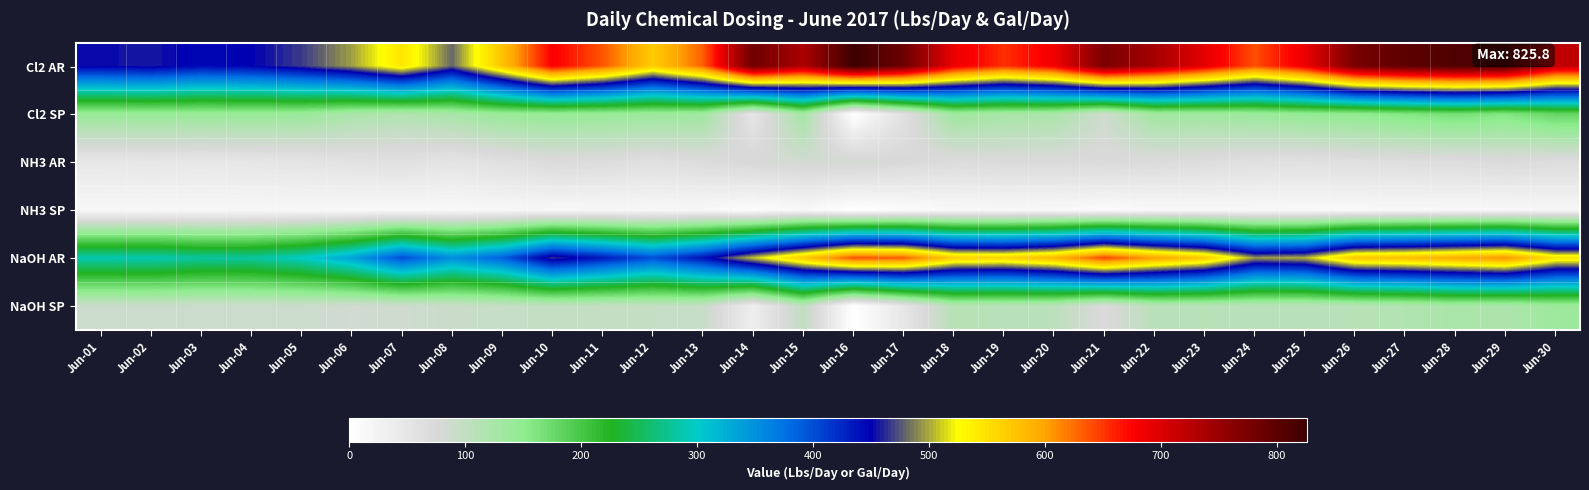

Reading left to right, transcribe all the data shown in this chart.

Cl2 AR: Jun-01=453.3	Jun-02=457.6	Jun-03=445.2	Jun-04=450.1	Jun-05=467.7	Jun-06=497.1	Jun-07=545.1	Jun-08=480.6	Jun-09=574.3	Jun-10=678.5	Jun-11=636.5	Jun-12=568.2	Jun-13=631.2	Jun-14=785.2	Jun-15=734.5	Jun-16=825.8	Jun-17=786.3	Jun-18=688.9	Jun-19=653.8	Jun-20=683.2	Jun-21=773.9	Jun-22=739.5	Jun-23=693.9	Jun-24=639.1	Jun-25=687.8	Jun-26=776.0	Jun-27=799.7	Jun-28=810.8	Jun-29=808.3	Jun-30=721.9
Cl2 SP: Jun-01=141.1	Jun-02=142.0	Jun-03=140.5	Jun-04=141.5	Jun-05=140.0	Jun-06=123.8	Jun-07=116.8	Jun-08=125.5	Jun-09=140.9	Jun-10=143.8	Jun-11=141.9	Jun-12=138.2	Jun-13=134.4	Jun-14=50.8	Jun-15=130.3	Jun-16=0.0	Jun-17=60.1	Jun-18=134.8	Jun-19=126.9	Jun-20=124.0	Jun-21=86.2	Jun-22=133.1	Jun-23=133.6	Jun-24=138.3	Jun-25=146.0	Jun-26=149.1	Jun-27=160.2	Jun-28=169.4	Jun-29=159.9	Jun-30=179.7
NH3 AR: Jun-01=47.8	Jun-02=48.6	Jun-03=47.5	Jun-04=49.0	Jun-05=52.5	Jun-06=57.1	Jun-07=59.8	Jun-08=52.9	Jun-09=60.4	Jun-10=71.2	Jun-11=68.4	Jun-12=61.7	Jun-13=69.1	Jun-14=78.0	Jun-15=83.0	Jun-16=83.5	Jun-17=76.0	Jun-18=68.9	Jun-19=72.0	Jun-20=72.2	Jun-21=73.5	Jun-22=70.4	Jun-23=67.5	Jun-24=61.0	Jun-25=59.4	Jun-26=63.7	Jun-27=65.3	Jun-28=66.5	Jun-29=71.4	Jun-30=67.1
NH3 SP: Jun-01=14.9	Jun-02=15.1	Jun-03=15.0	Jun-04=15.4	Jun-05=15.7	Jun-06=14.2	Jun-07=12.8	Jun-08=13.8	Jun-09=14.8	Jun-10=15.1	Jun-11=15.2	Jun-12=15.0	Jun-13=14.7	Jun-14=5.0	Jun-15=14.7	Jun-16=0.0	Jun-17=5.8	Jun-18=13.5	Jun-19=14.0	Jun-20=13.1	Jun-21=8.2	Jun-22=12.7	Jun-23=13.0	Jun-24=13.2	Jun-25=12.6	Jun-26=12.2	Jun-27=13.1	Jun-28=13.9	Jun-29=14.1	Jun-30=16.7
NaOH AR: Jun-01=289.7	Jun-02=290.2	Jun-03=280.4	Jun-04=281.6	Jun-05=297.9	Jun-06=335.6	Jun-07=400.1	Jun-08=353.4	Jun-09=388.2	Jun-10=466.1	Jun-11=434.7	Jun-12=398.6	Jun-13=439.8	Jun-14=508.6	Jun-15=570.5	Jun-16=639.4	Jun-17=633.5	Jun-18=566.0	Jun-19=562.2	Jun-20=585.0	Jun-21=645.1	Jun-22=601.5	Jun-23=570.7	Jun-24=496.2	Jun-25=503.5	Jun-26=572.9	Jun-27=580.9	Jun-28=595.2	Jun-29=609.3	Jun-30=547.6
NaOH SP: Jun-01=90.2	Jun-02=90.1	Jun-03=88.5	Jun-04=88.5	Jun-05=89.1	Jun-06=83.6	Jun-07=85.7	Jun-08=92.3	Jun-09=95.3	Jun-10=98.8	Jun-11=96.9	Jun-12=97.0	Jun-13=93.7	Jun-14=32.9	Jun-15=101.2	Jun-16=0.0	Jun-17=48.4	Jun-18=110.7	Jun-19=109.1	Jun-20=106.1	Jun-21=71.8	Jun-22=108.3	Jun-23=109.9	Jun-24=107.4	Jun-25=106.9	Jun-26=110.0	Jun-27=116.4	Jun-28=124.3	Jun-29=120.6	Jun-30=136.3